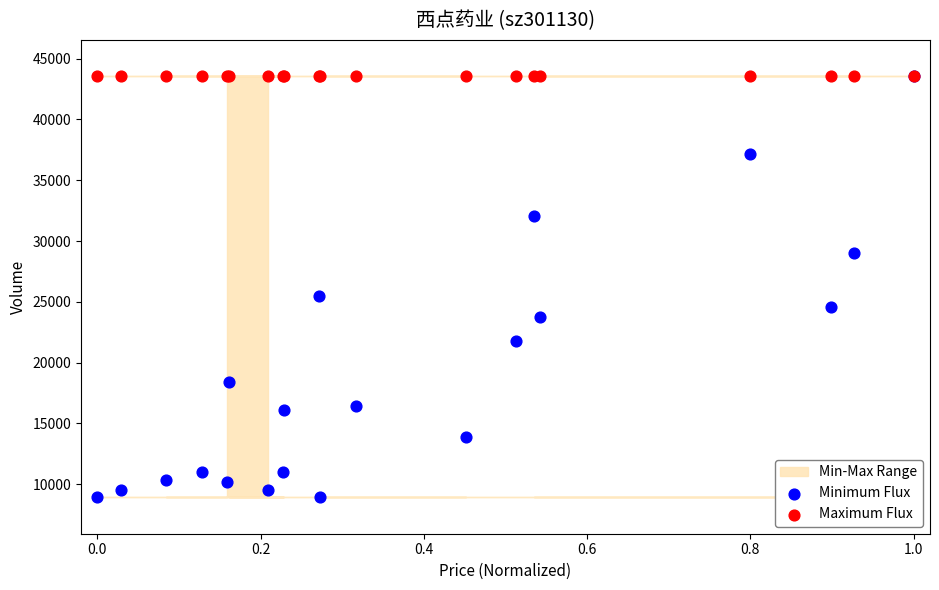

Which series reaches the minimum Y coordinate?

Minimum Flux